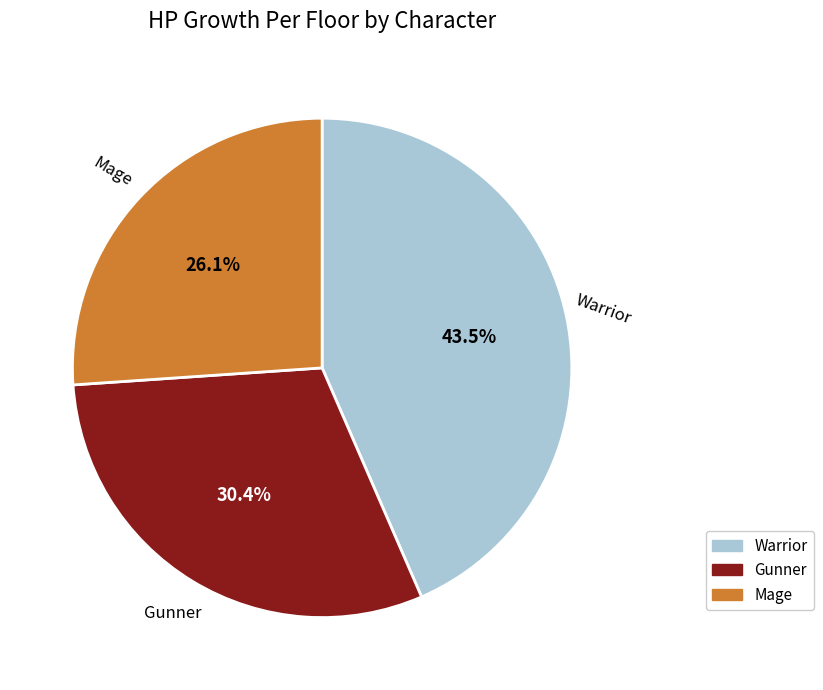

Approximately how many times larger is the value at Warrior compared to Gunner?

1.4